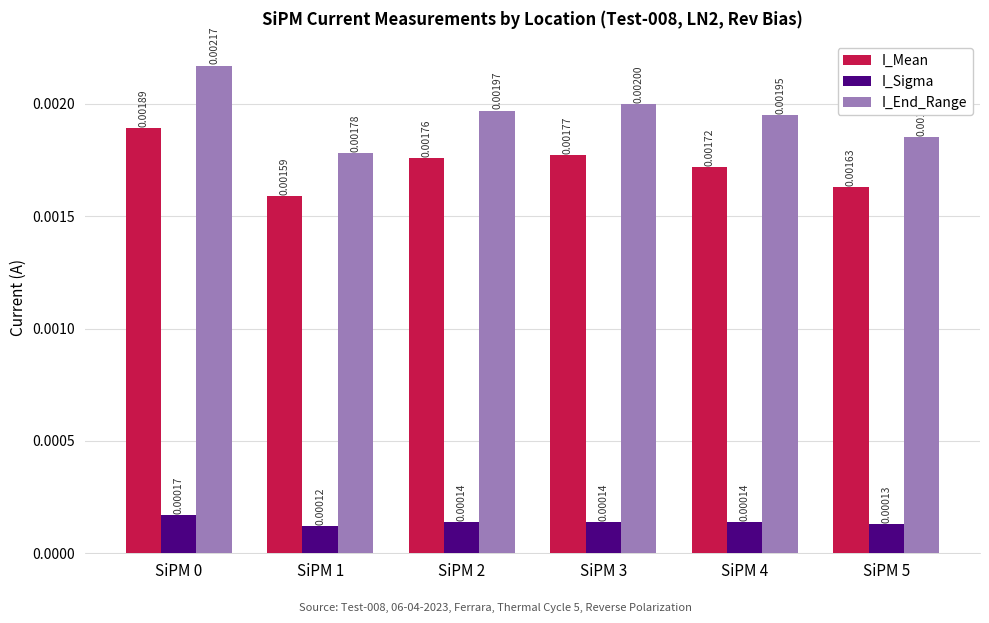

Rank the series at SiPM 5 from lowest to highest value.

I_Sigma, I_Mean, I_End_Range